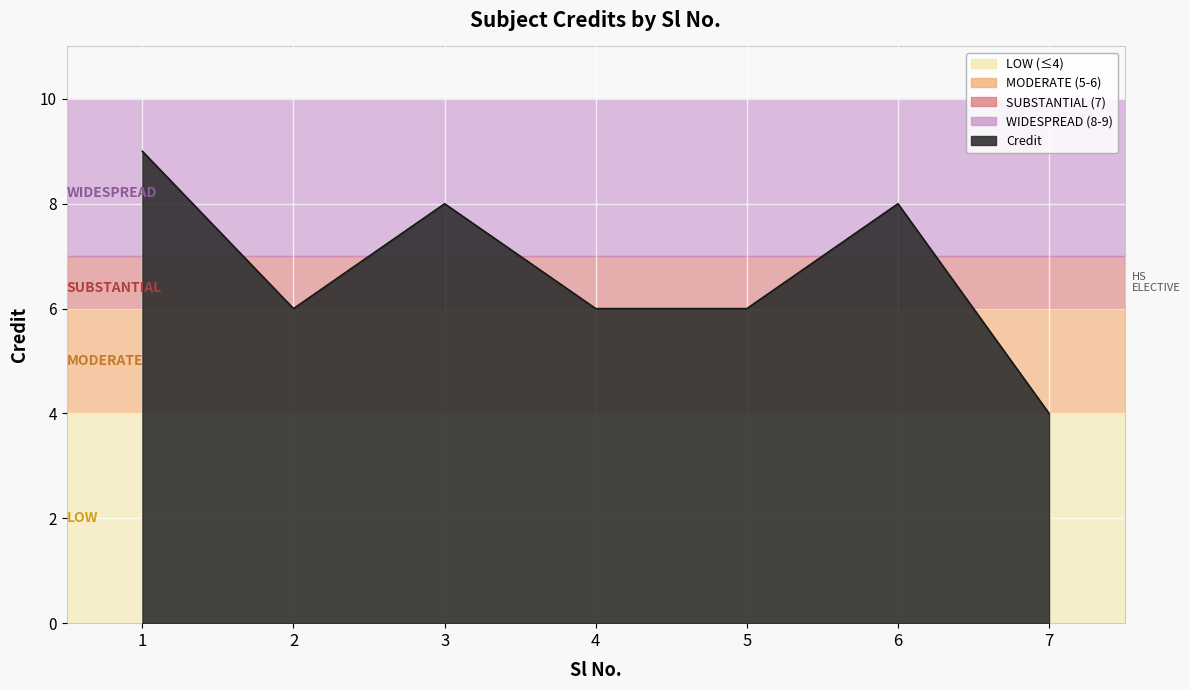

Reading right to left, what are all the values shown in this chart?

4	8	6	6	8	6	9